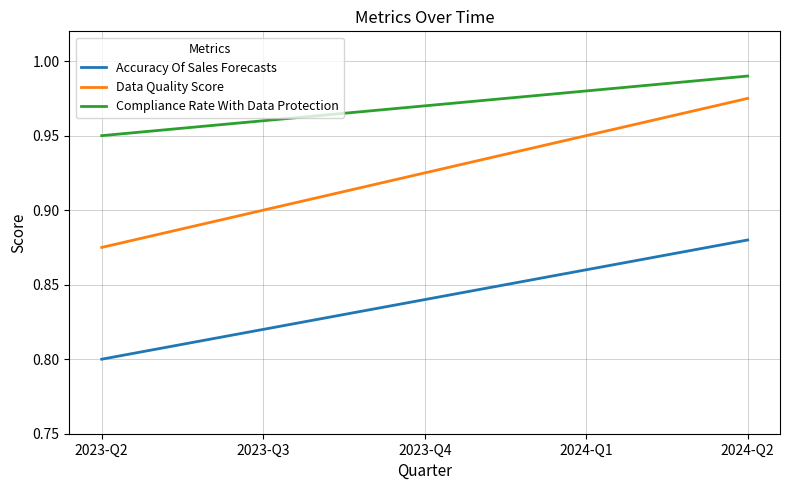

Is it true that Compliance Rate With Data Protection equals 1.4 at 2023-Q3?

False